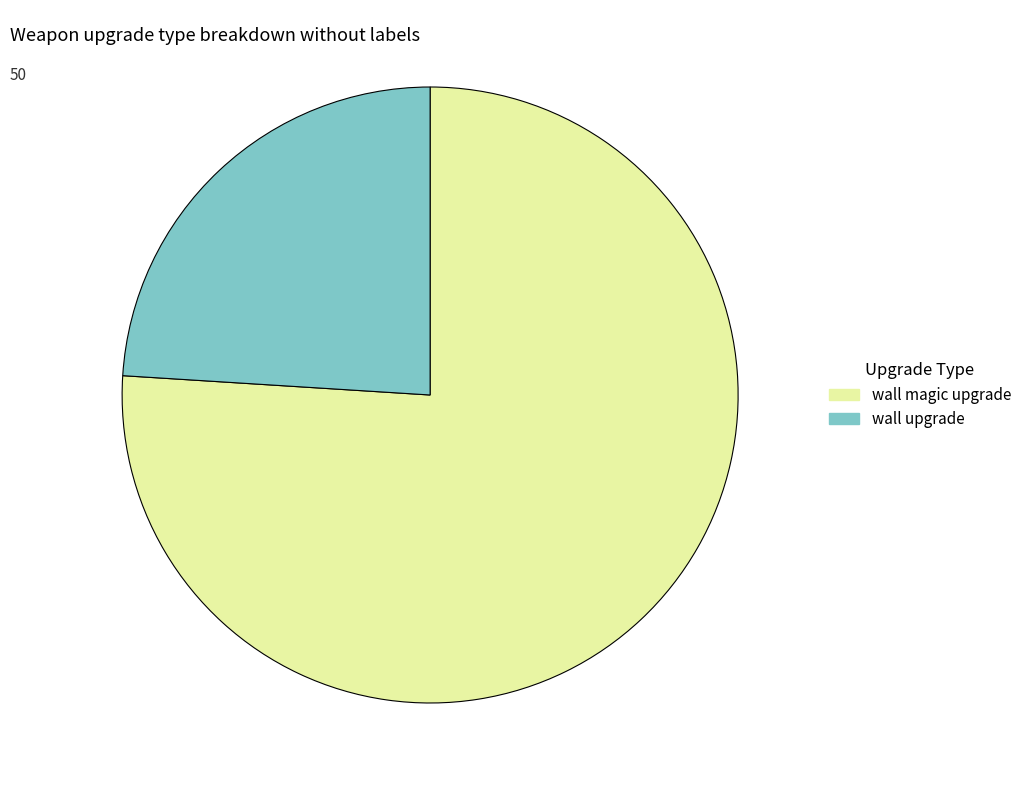

What is the ratio of the value at wall upgrade to the value at wall magic upgrade?

0.3